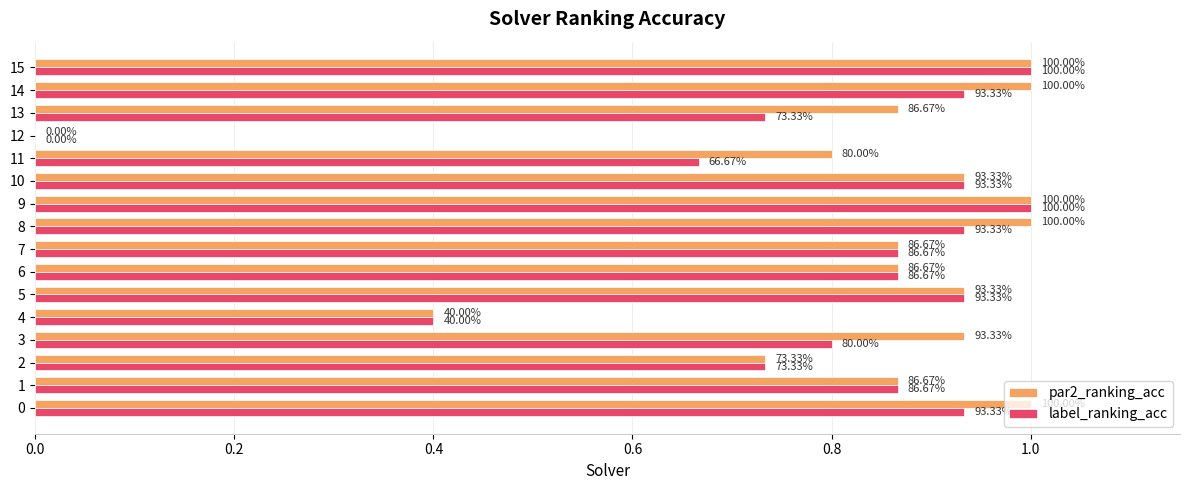

Is it true that label_ranking_acc equals 1.5 at 8?

False